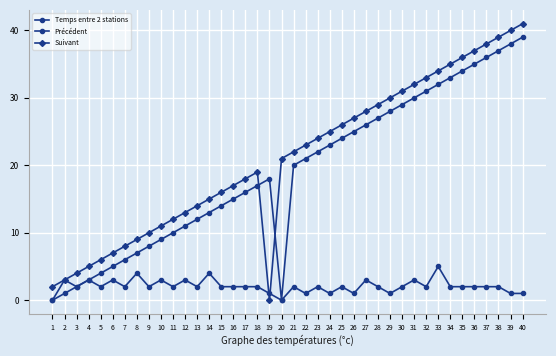

Which label corresponds to the smallest value in the chart?

1